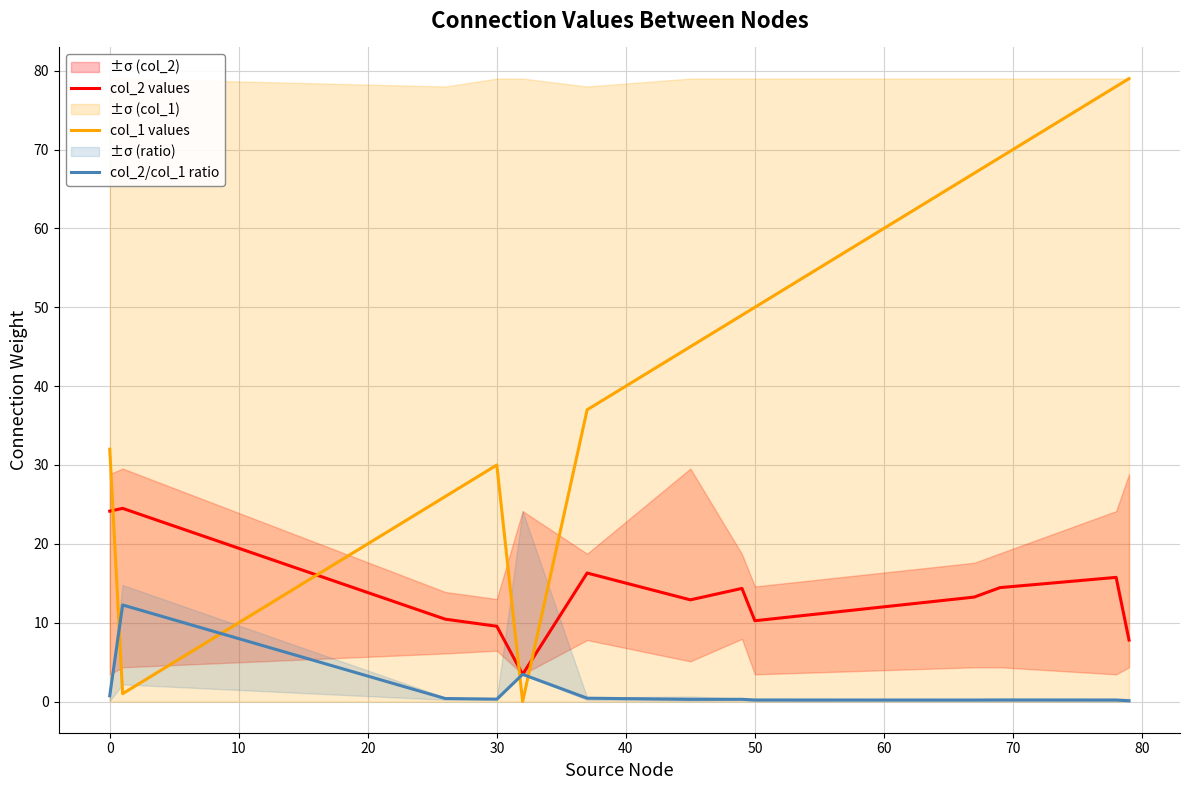

How many intersections are there between col_2 values and col_1 values?

4